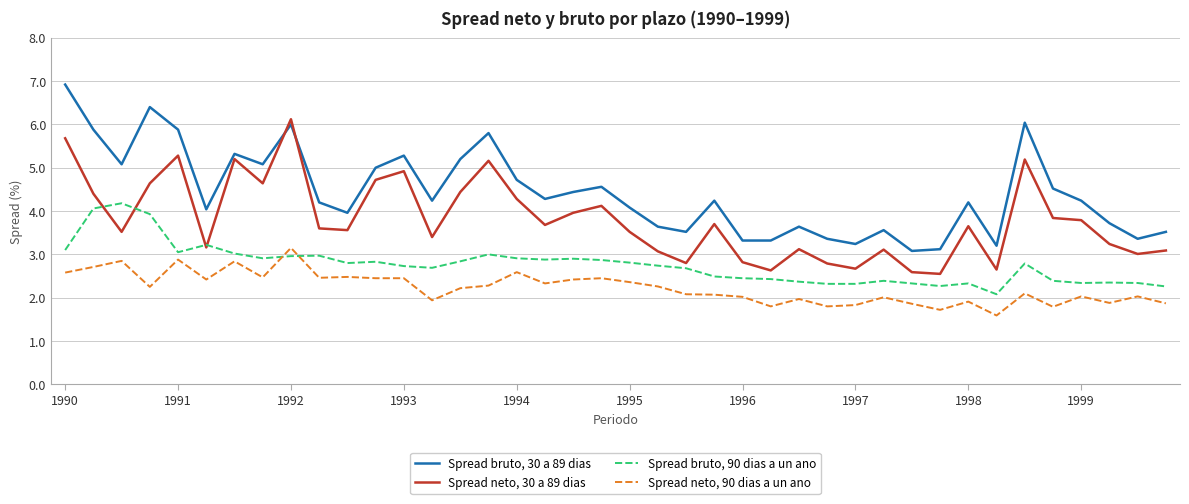

After their last crossing, which series has the higher values: Spread bruto, 30 a 89 dias or Spread neto, 30 a 89 dias?

Spread bruto, 30 a 89 dias